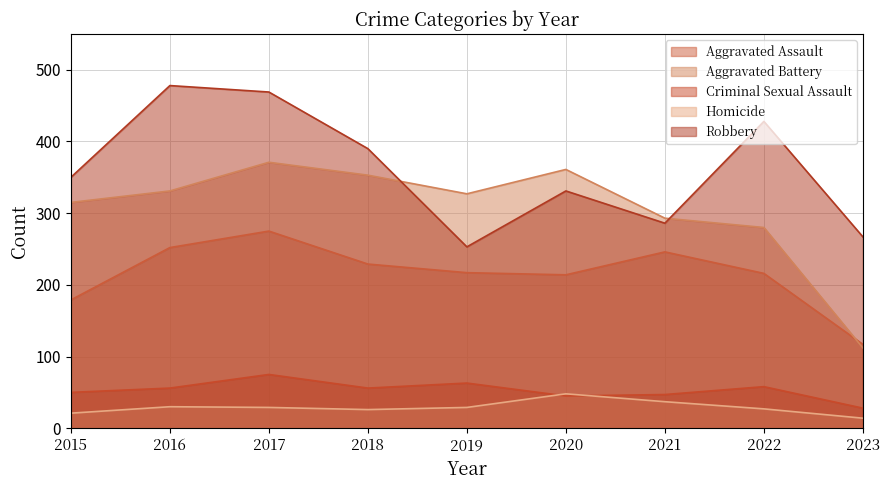

What value does the Aggravated Assault series have at 2023?

117